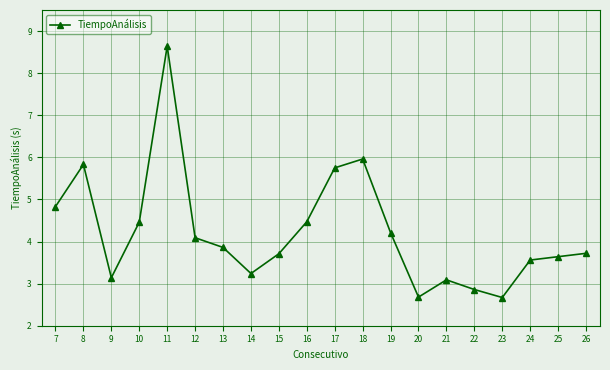

Is this an area chart (filled region under the line)?

No